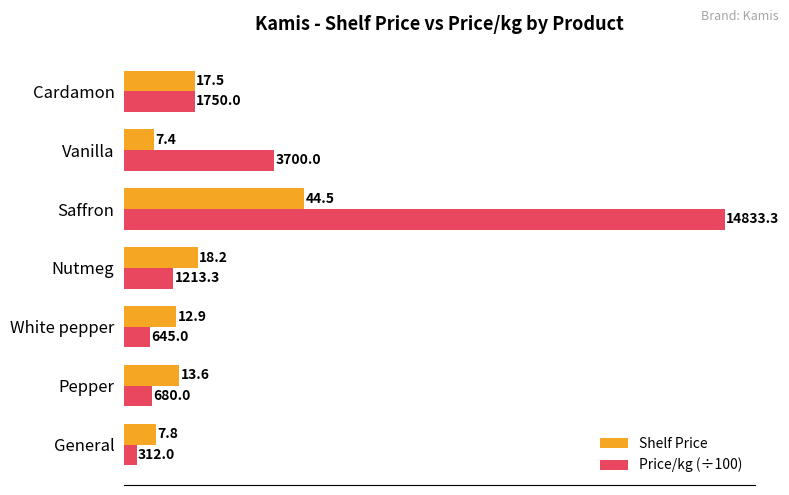

Which series changed the most between Pepper and Saffron?

Price/kg (÷100)